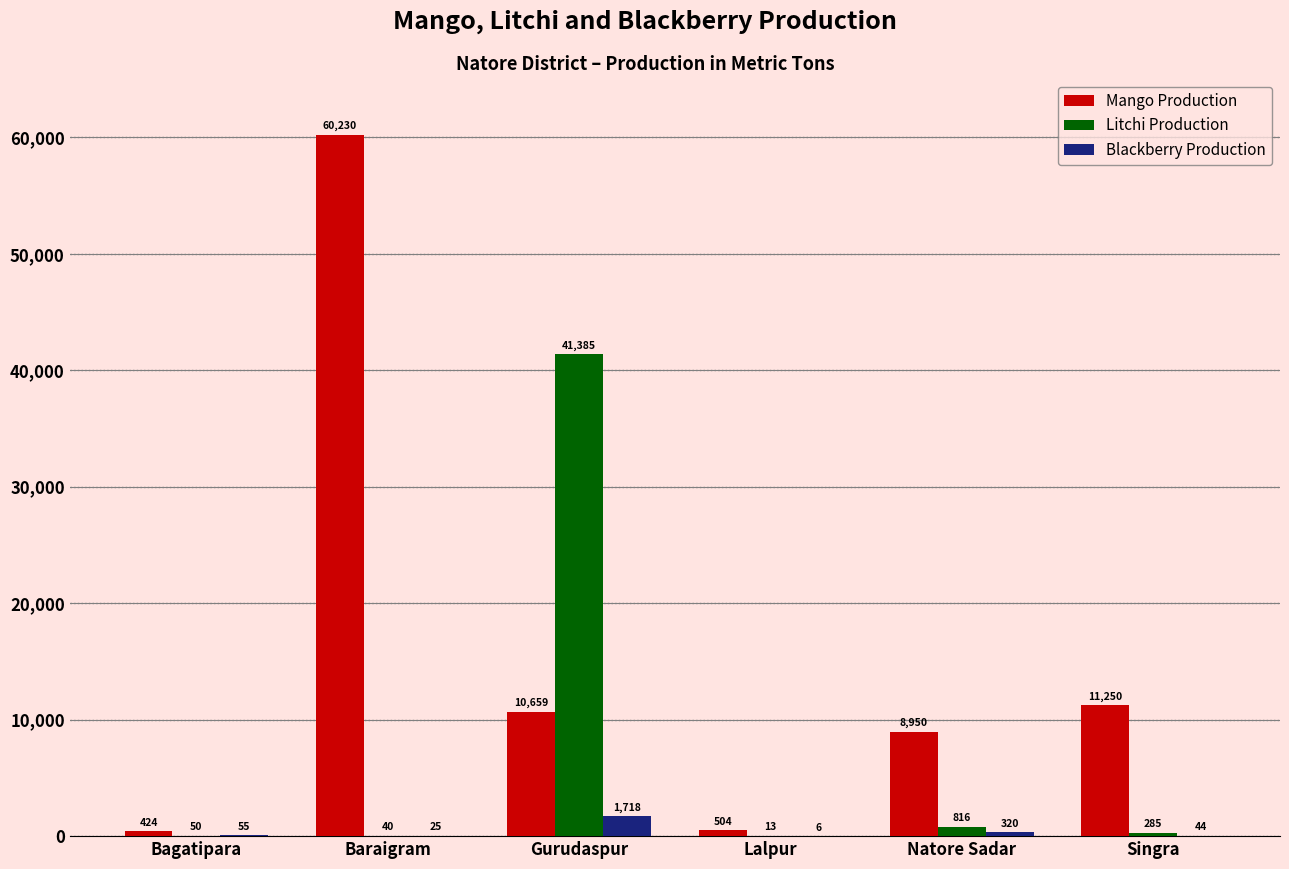

True or false: Litchi Production has a value of 816 at Natore Sadar.

True